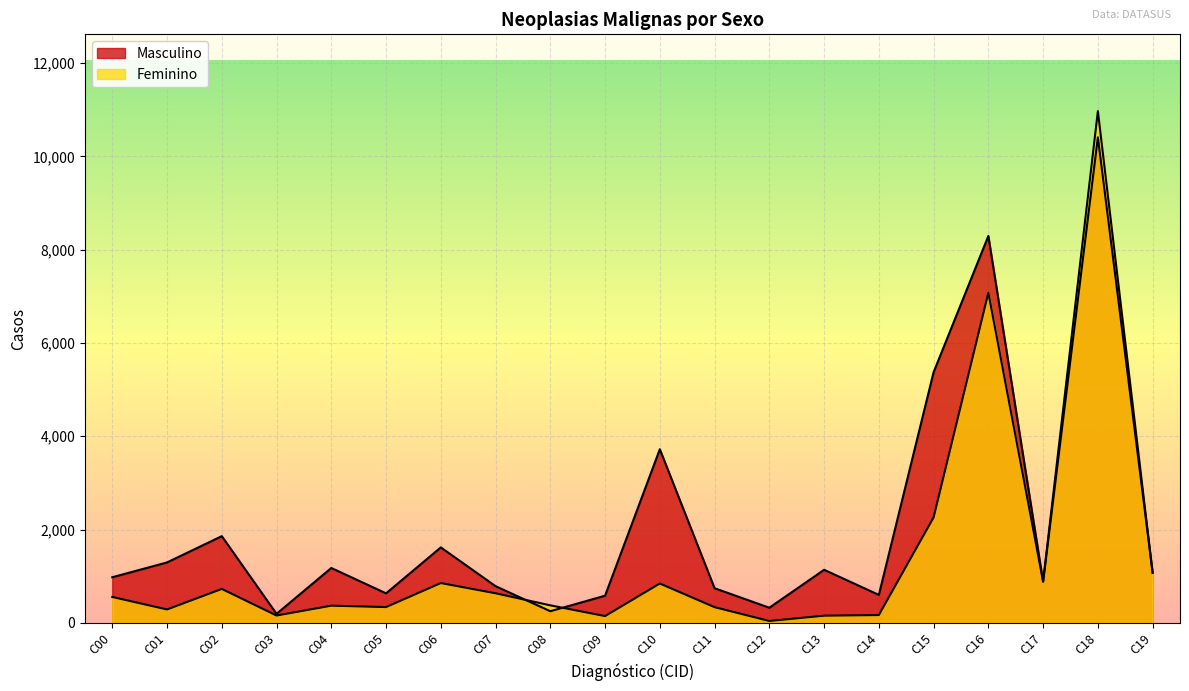

Reading right to left, transcribe all the data shown in this chart.

Masculino: C19=1080	C18=10408	C17=882	C16=8293	C15=5373	C14=600	C13=1138	C12=325	C11=743	C10=3722	C09=583	C08=250	C07=787	C06=1618	C05=633	C04=1177	C03=194	C02=1859	C01=1296	C00=978
Feminino: C19=1070	C18=10969	C17=888	C16=7075	C15=2261	C14=168	C13=155	C12=41	C11=337	C10=844	C09=146	C08=376	C07=635	C06=854	C05=339	C04=369	C03=158	C02=728	C01=288	C00=556